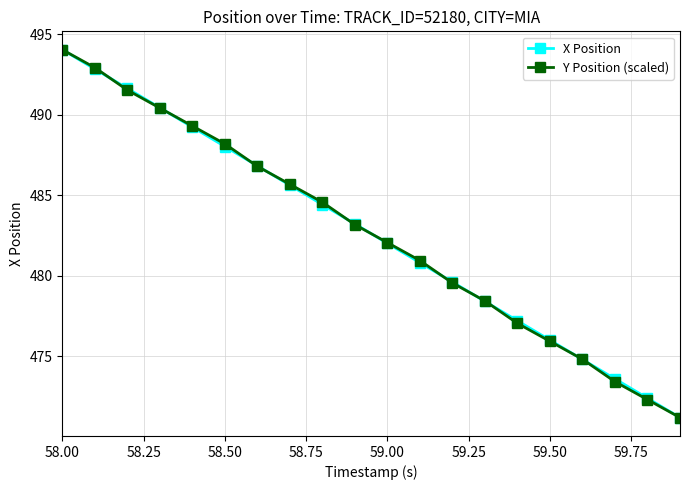

What is the highest value of the Y Position (scaled) series?

494.0